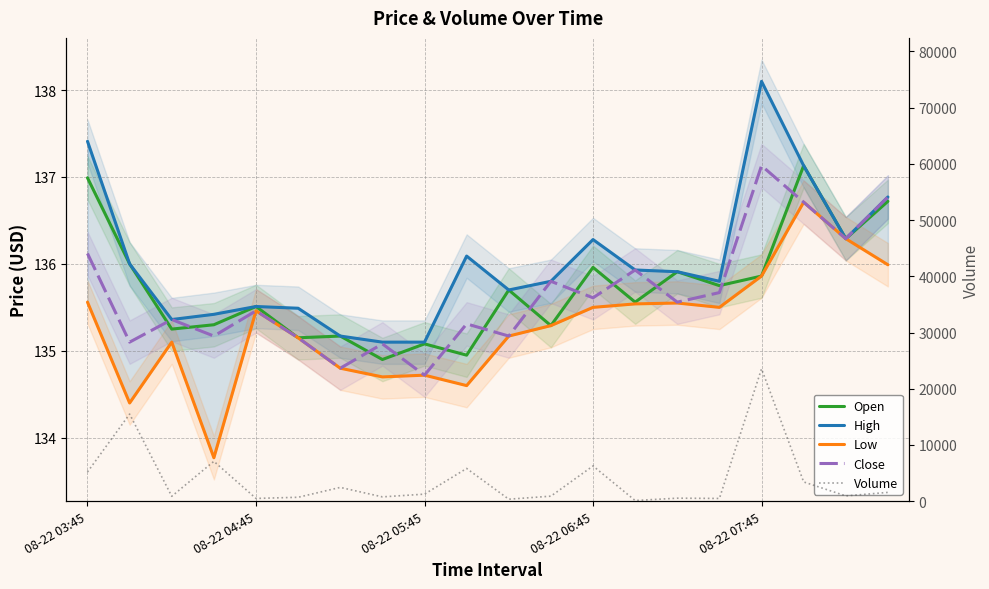

Does the chart display data point markers on the line(s)?

No